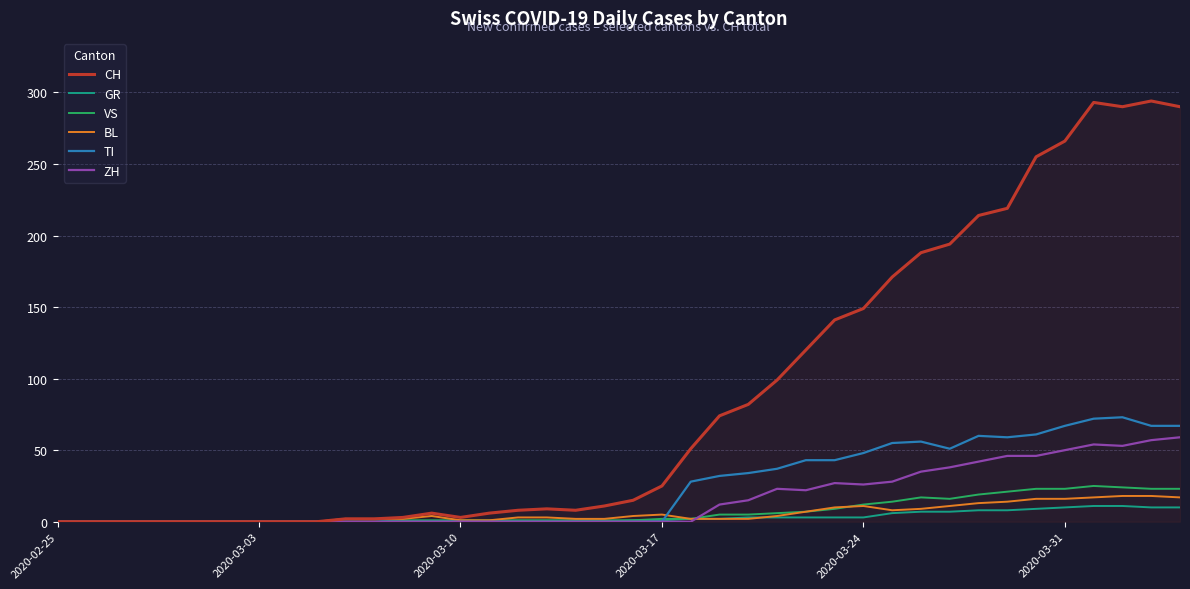

Which series has the widest spread of values?

CH